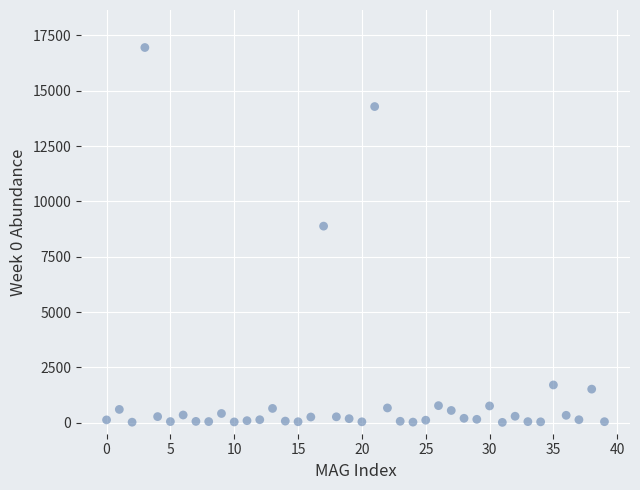

What Y value in the scatter plot is closest to 8483?

8881.2